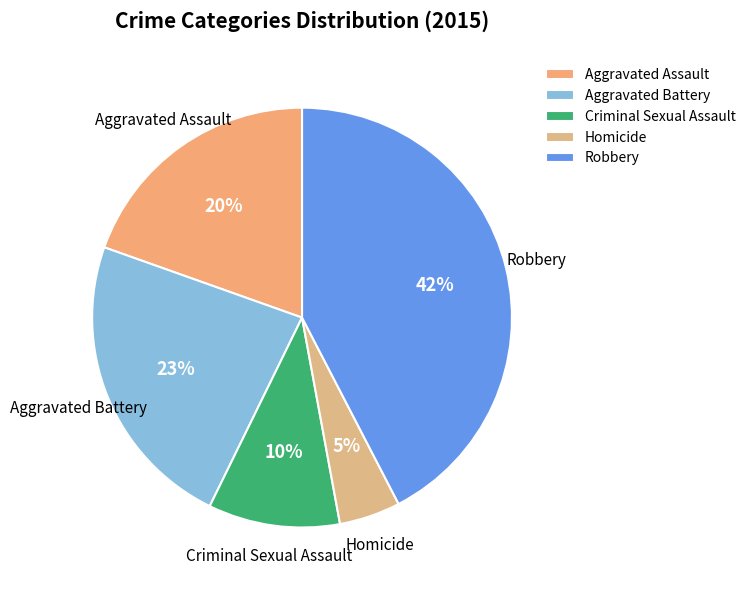

To the nearest percent, what portion does Aggravated Battery represent?

23%